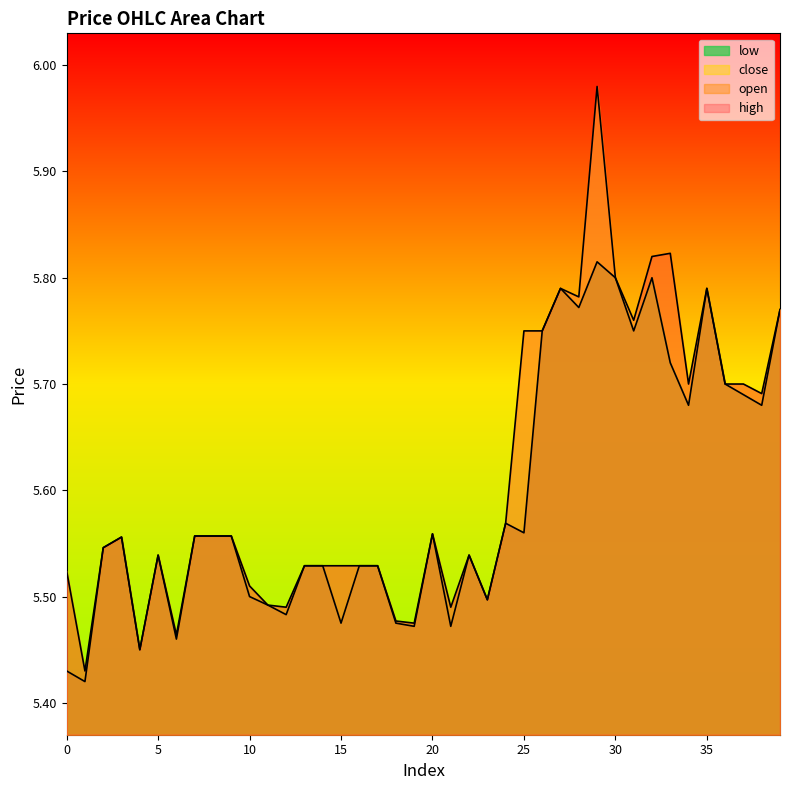

Does the chart display data point markers on the line(s)?

No